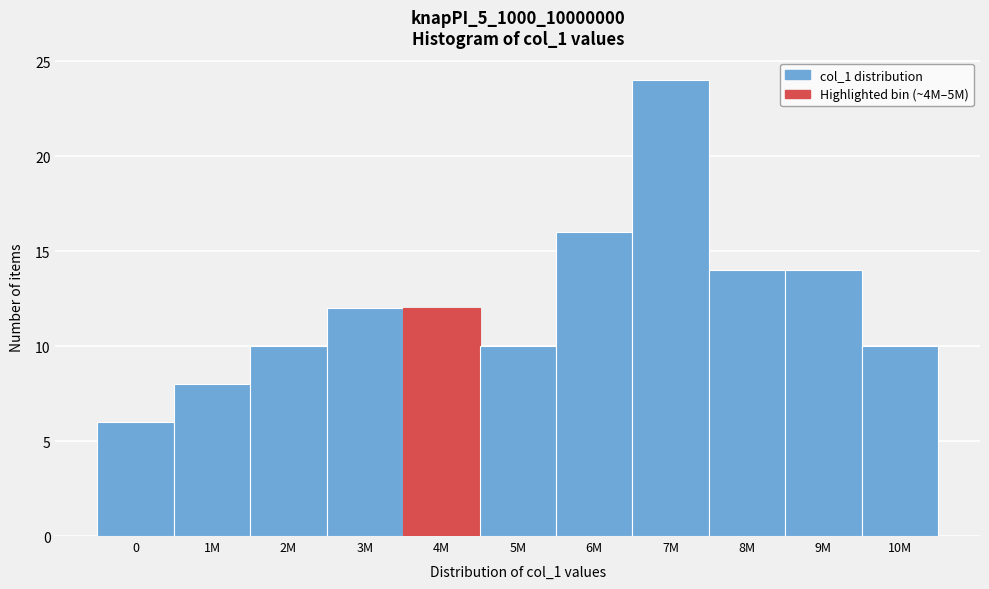

Reading right to left, extract all data points from this chart.

10	14	14	24	16	10	12	12	10	8	6